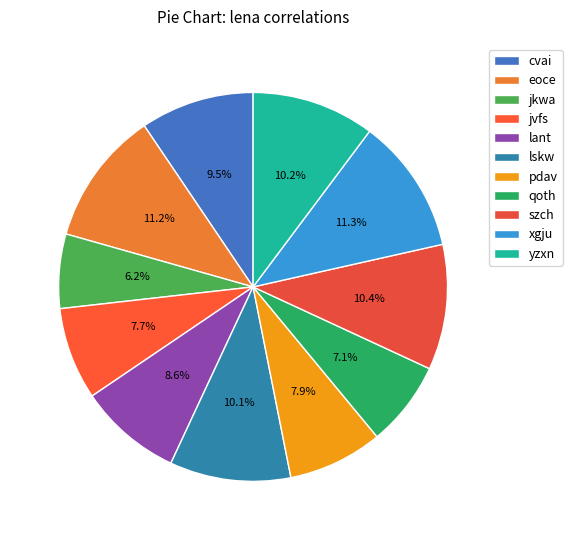

Combined, do lskw and pdav account for over 50%?

No